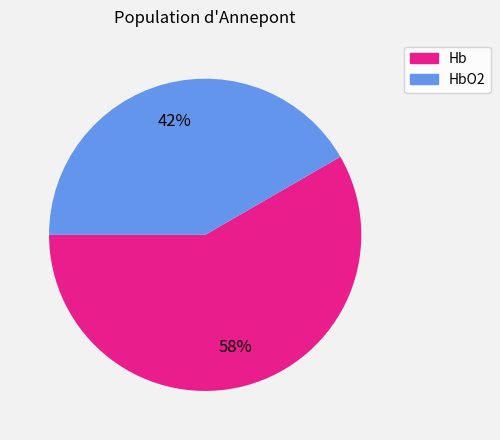

Combined, do HbO2 and Hb account for over 50%?

Yes